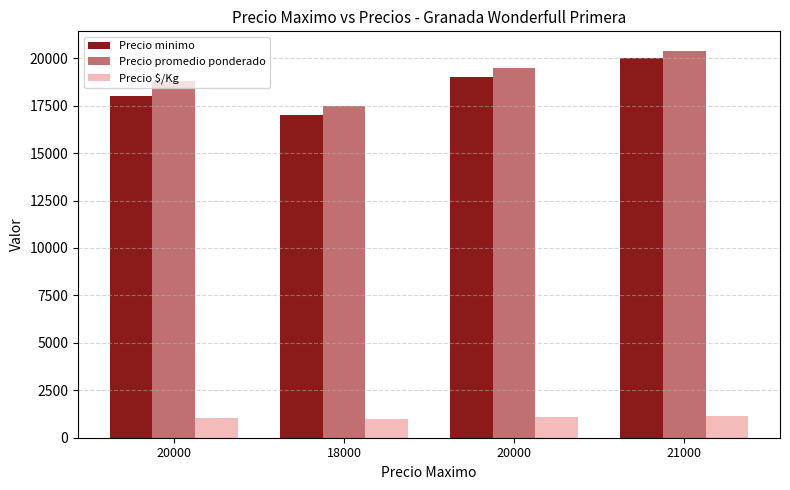

Count the number of categories in the chart.

4